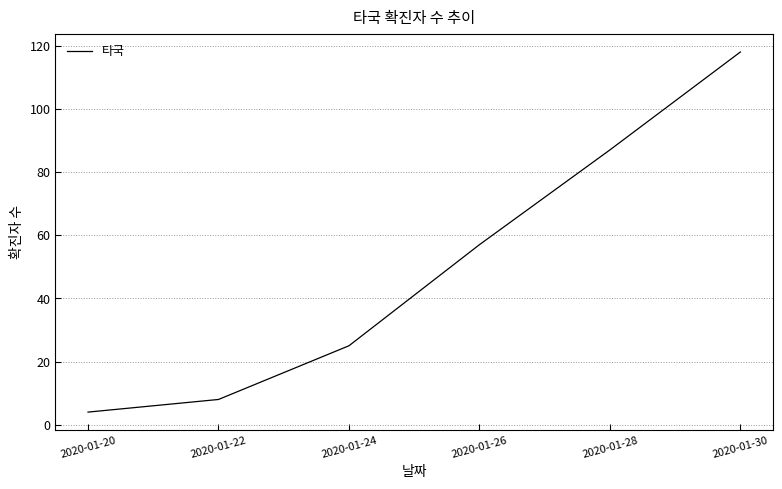

Reading right to left, what are all the values shown in this chart?

2020-01-30=118	2020-01-28=87	2020-01-26=57	2020-01-24=25	2020-01-22=8	2020-01-20=4